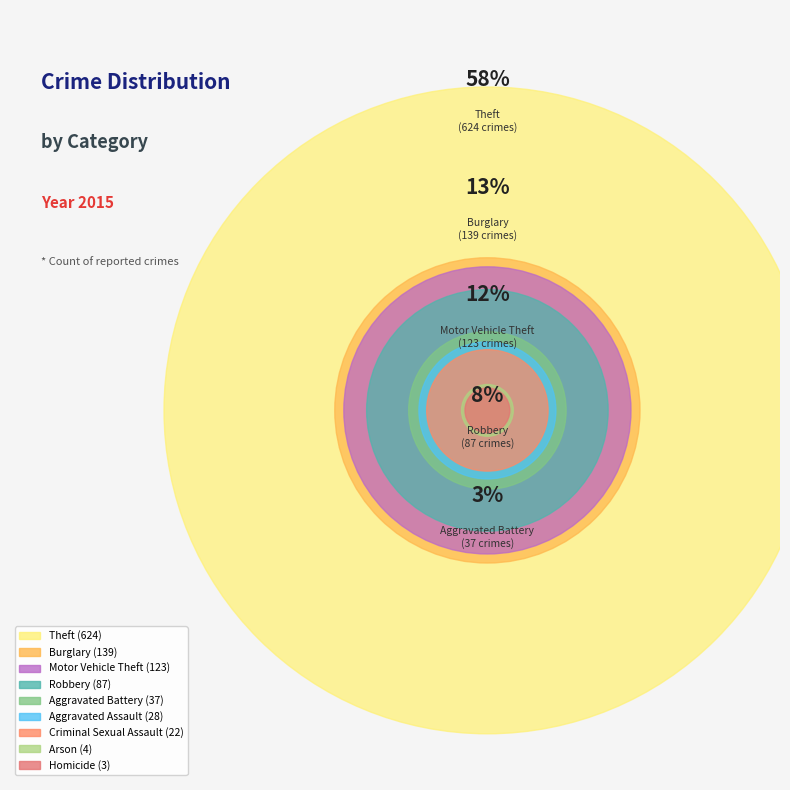

How many segments does this pie chart have?

9